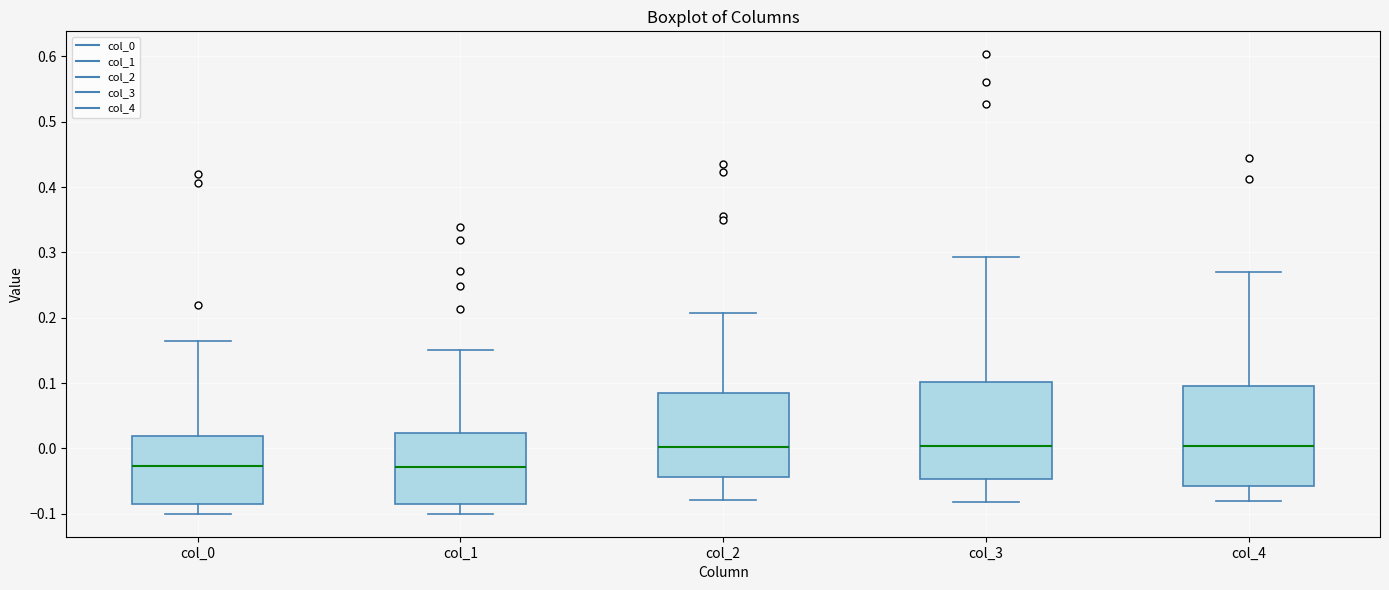

Where is the lower edge of the box for col_0 on the y-axis? The values are not printed on the chart, so give them approximately, as read against the axis.

-0.08